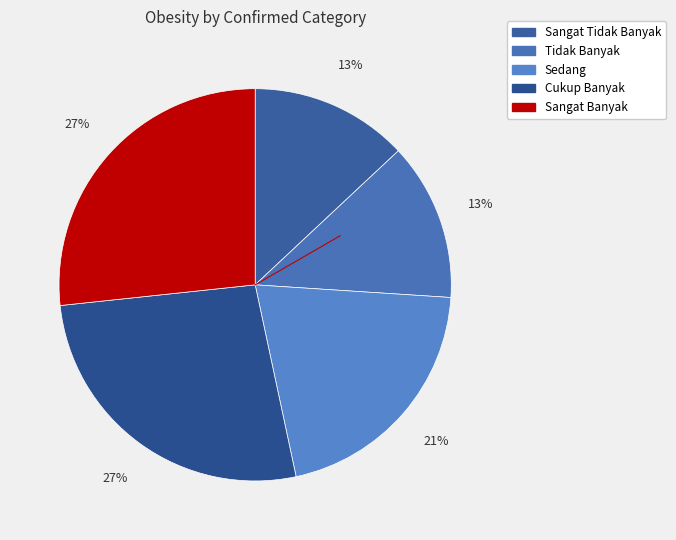

Between Sangat Tidak Banyak and Sangat Banyak, which is larger?

Sangat Banyak